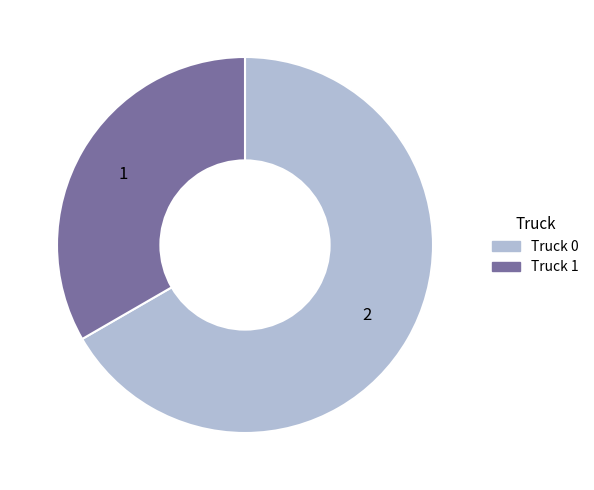

Is it true that Truck 0 is 74% of the pie?

False